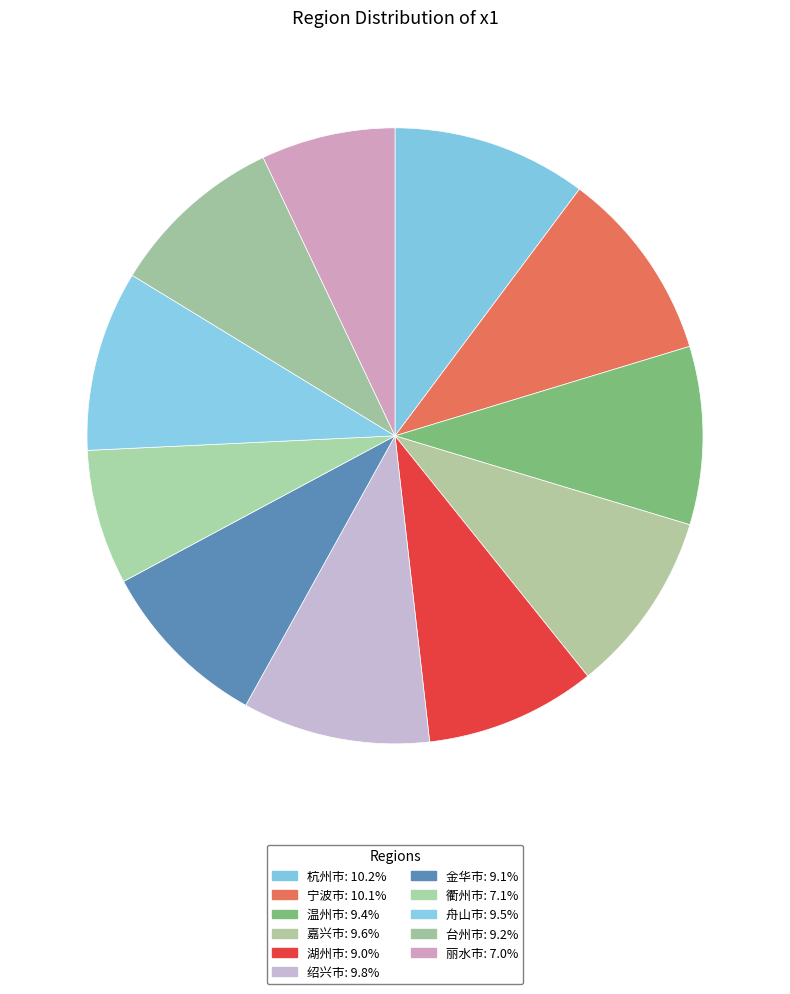

Does 台州市 represent more than half of the total?

No